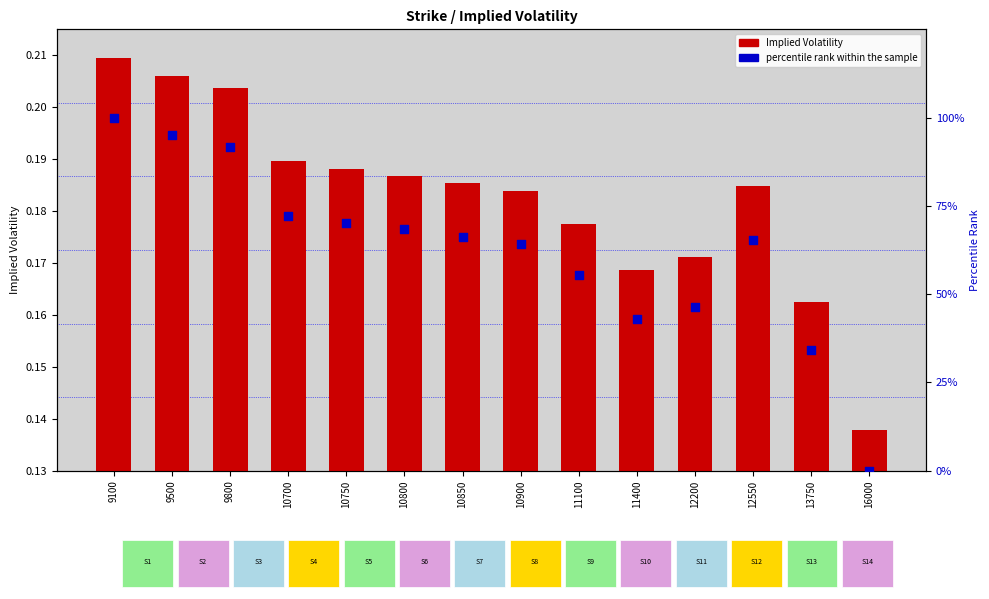

What are all the series names shown in the legend?

Implied Volatility, percentile rank within the sample